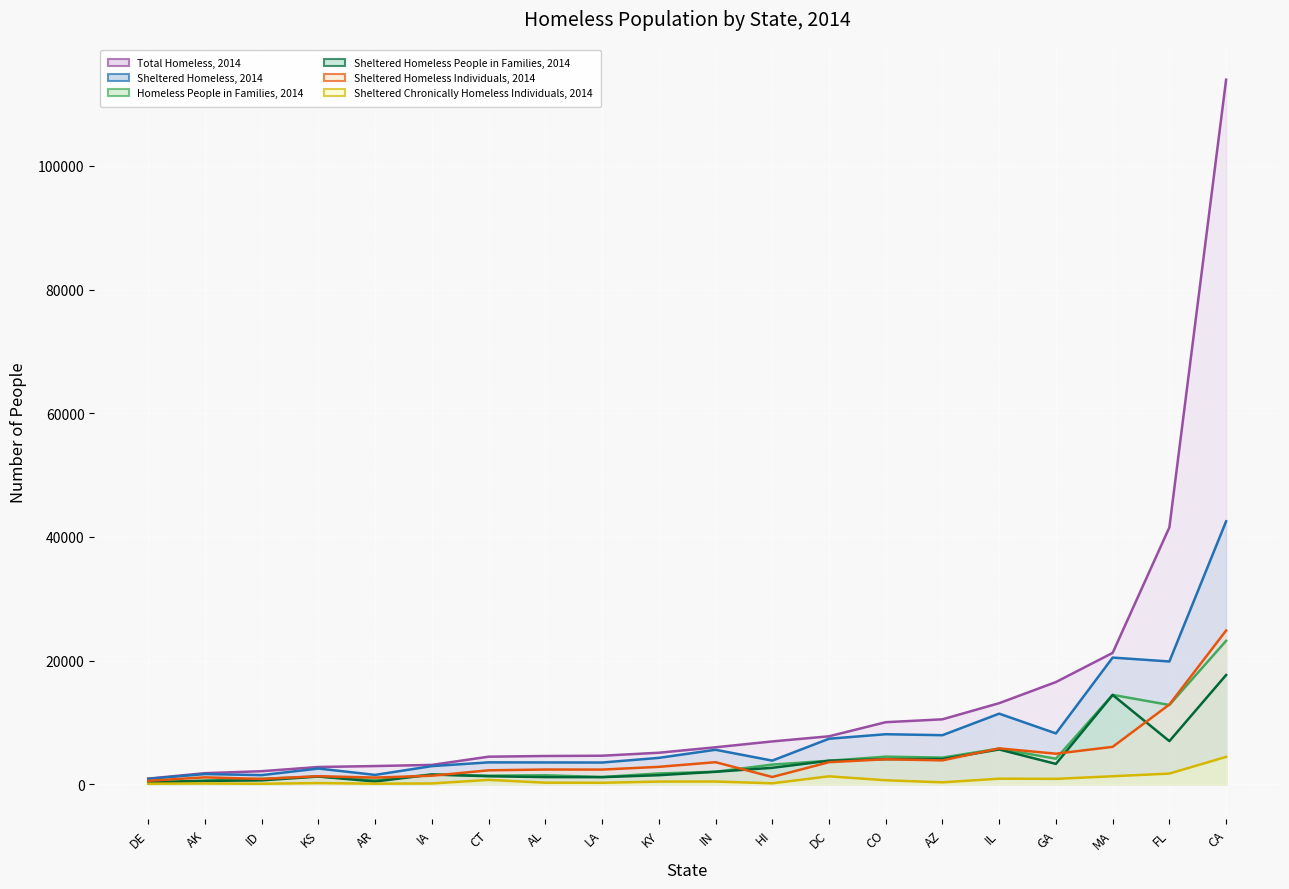

Is it true that Homeless People in Families, 2014 equals 23187 at CA?

True